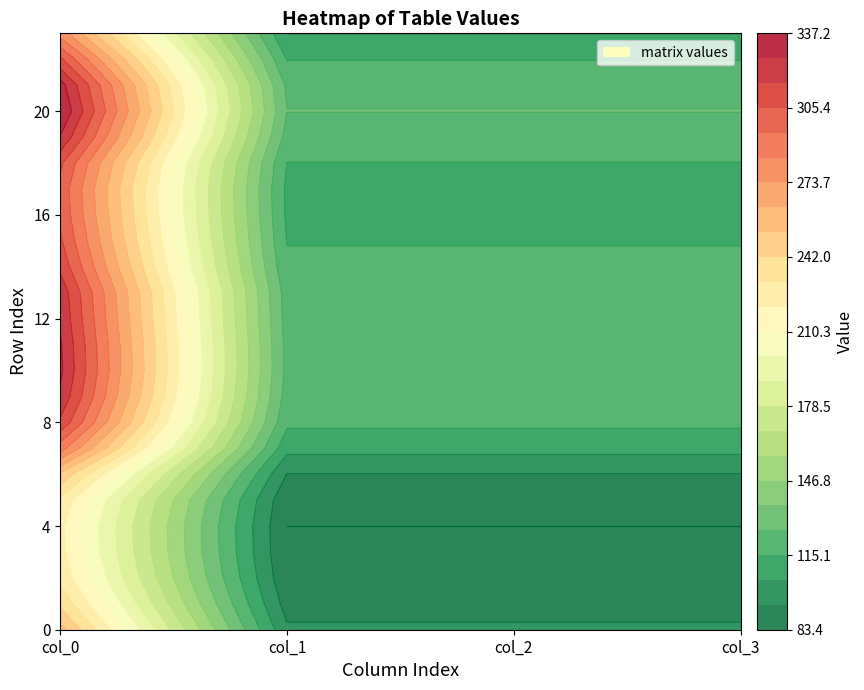

Reading left to right, what are all the values shown in this chart?

0: 0=256.5	1=239.7	2=228.7	3=224.1	4=223.3	5=228.7	6=250.9	7=289.1	8=314.1	9=324.7	10=328.7	11=327.8	12=325.1	13=323.3	14=313.4	15=307.1	16=303.4	17=302.1	18=307.7	19=325.9	20=337.2	21=331.2	22=307.4	23=279.3
1: 0=95.8	1=89.5	2=85.4	3=83.7	4=83.4	5=85.4	6=93.7	7=107.9	8=117.3	9=121.2	10=122.7	11=122.4	12=121.4	13=120.7	14=117.0	15=114.6	16=113.3	17=112.8	18=114.9	19=121.7	20=125.9	21=123.6	22=114.8	23=104.3
2: 0=95.8	1=89.5	2=85.4	3=83.7	4=83.4	5=85.4	6=93.7	7=107.9	8=117.3	9=121.2	10=122.7	11=122.4	12=121.4	13=120.7	14=117.0	15=114.6	16=113.3	17=112.8	18=114.9	19=121.7	20=125.9	21=123.6	22=114.8	23=104.3
3: 0=95.8	1=89.5	2=85.4	3=83.7	4=83.4	5=85.4	6=93.7	7=107.9	8=117.3	9=121.2	10=122.7	11=122.4	12=121.4	13=120.7	14=117.0	15=114.6	16=113.3	17=112.8	18=114.9	19=121.7	20=125.9	21=123.6	22=114.8	23=104.3